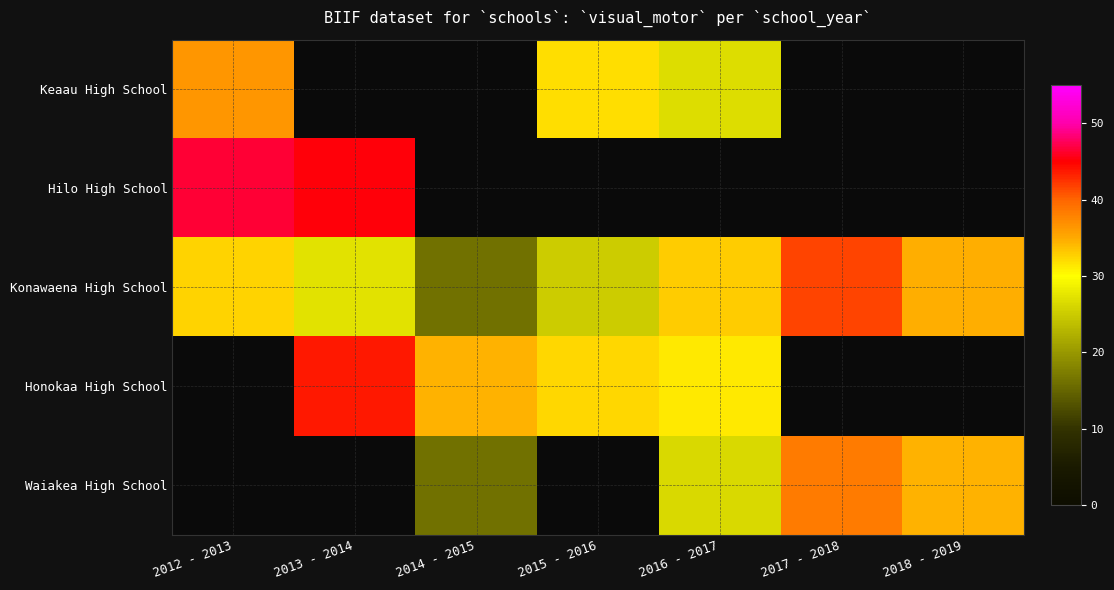

What is the approximate value of Waiakea High School at 2014 - 2015?

16.3